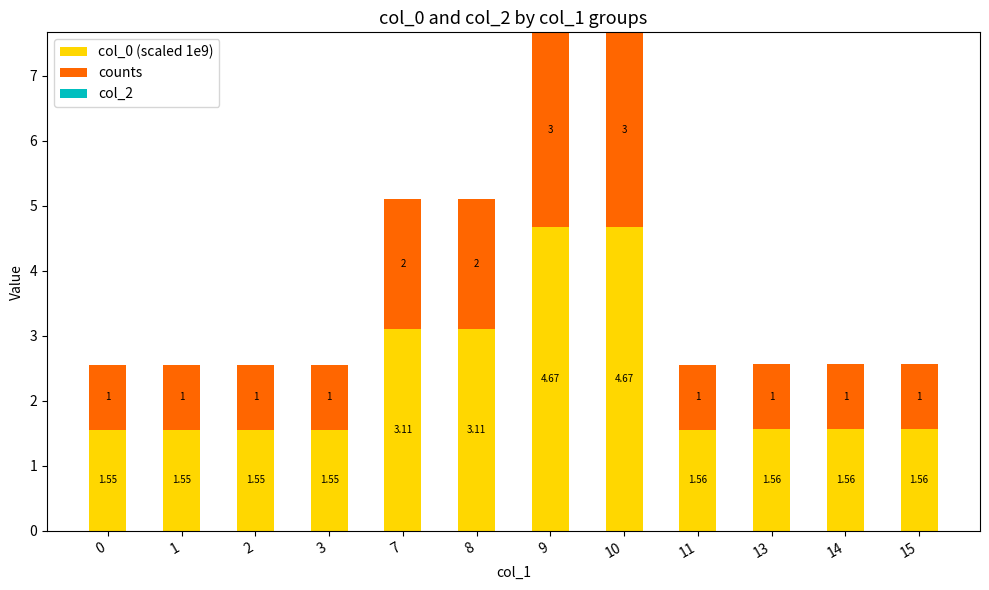

What is the average value of the counts series?

1.5